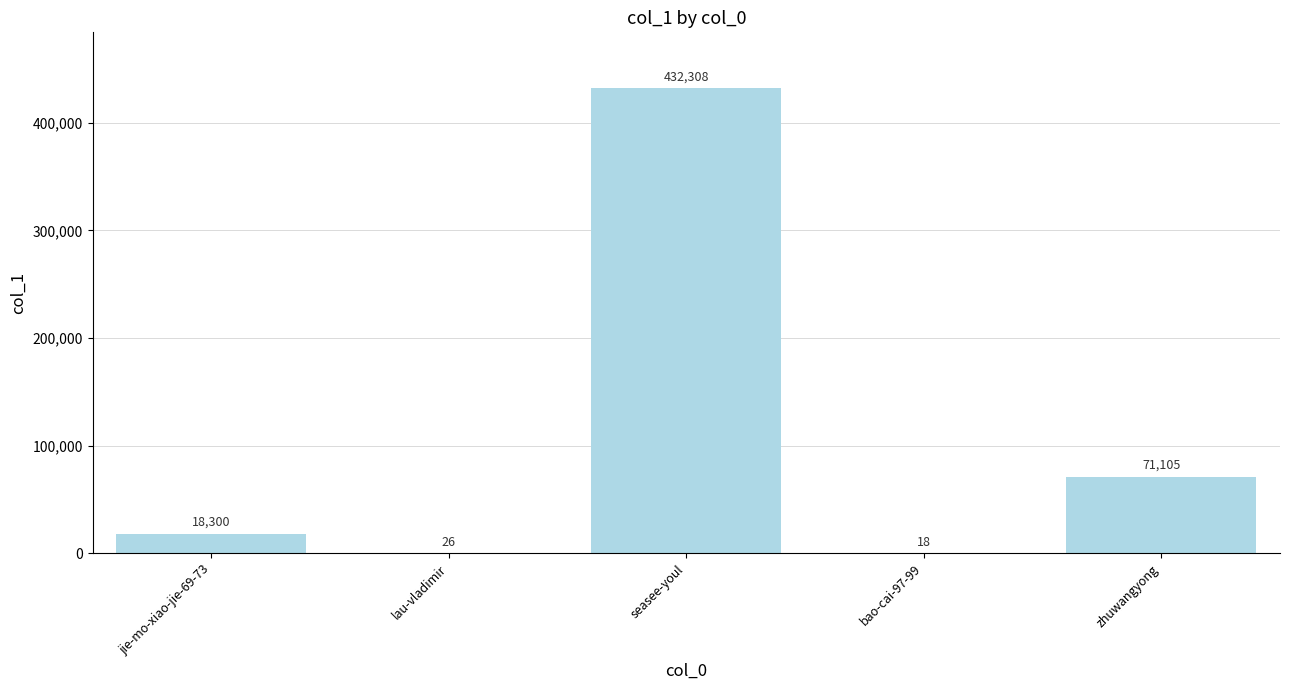

Which label corresponds to the largest value in the chart?

seasee-youl